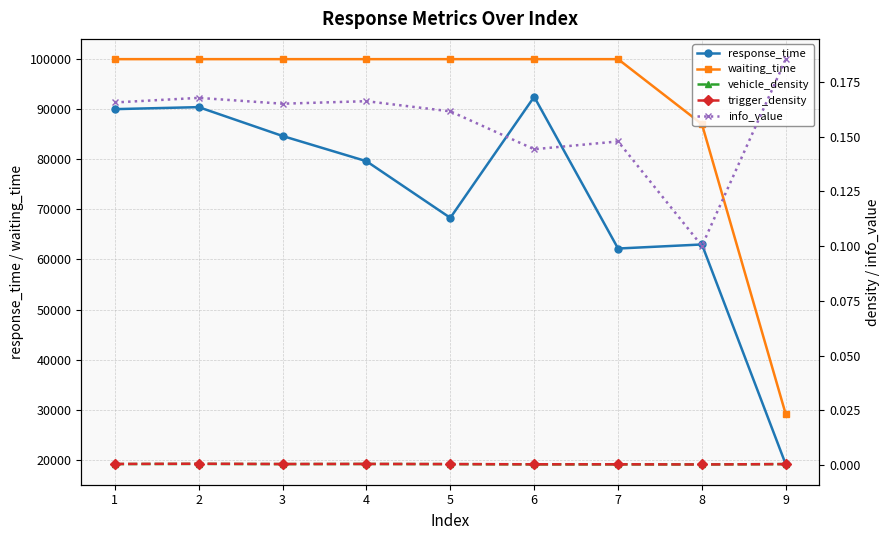

Is this an area chart (filled region under the line)?

No